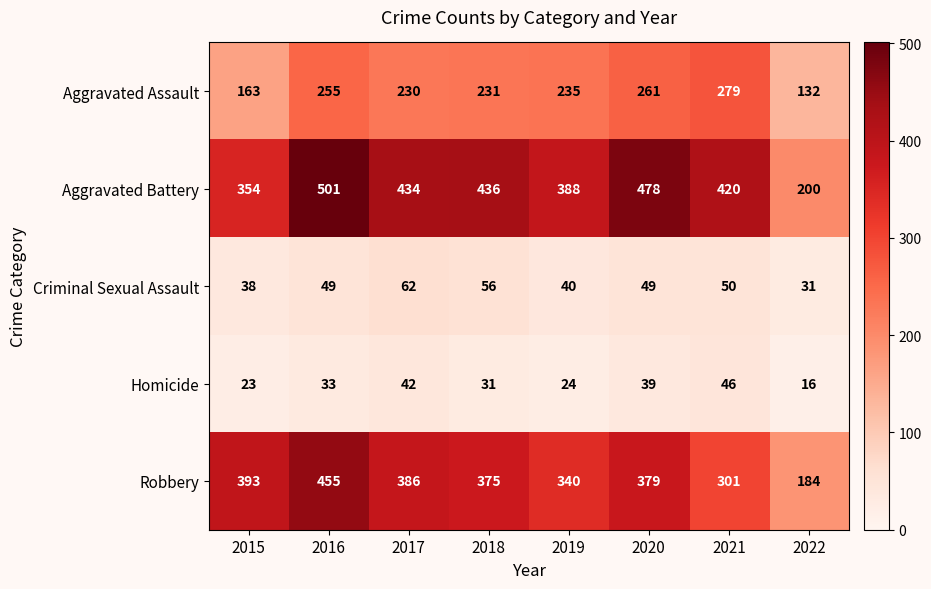

Which category has the lowest value across all series?

2022